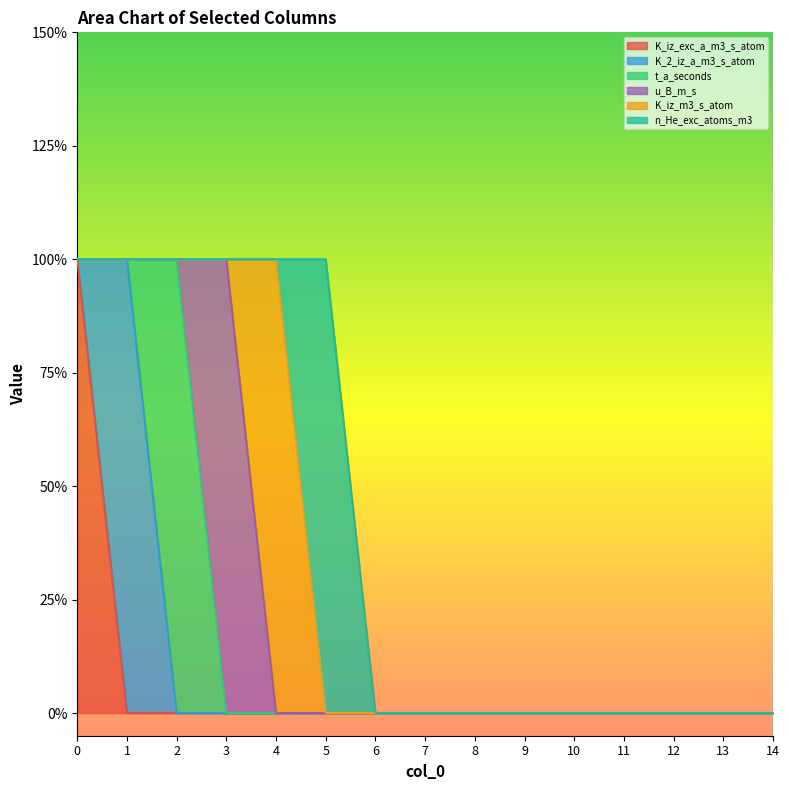

List the labels in order of n_He_exc_atoms_m3 value, largest first.

5, 0, 1, 2, 3, 4, 6, 7, 8, 9, 10, 11, 12, 13, 14